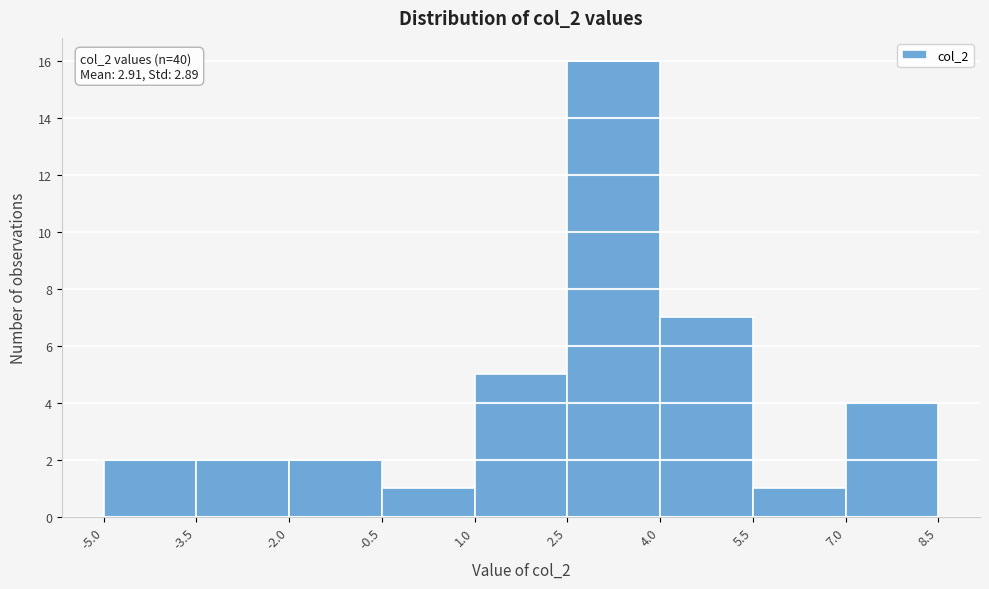

Over which range of the x-axis is the bar tallest?

2.5 to 4.0